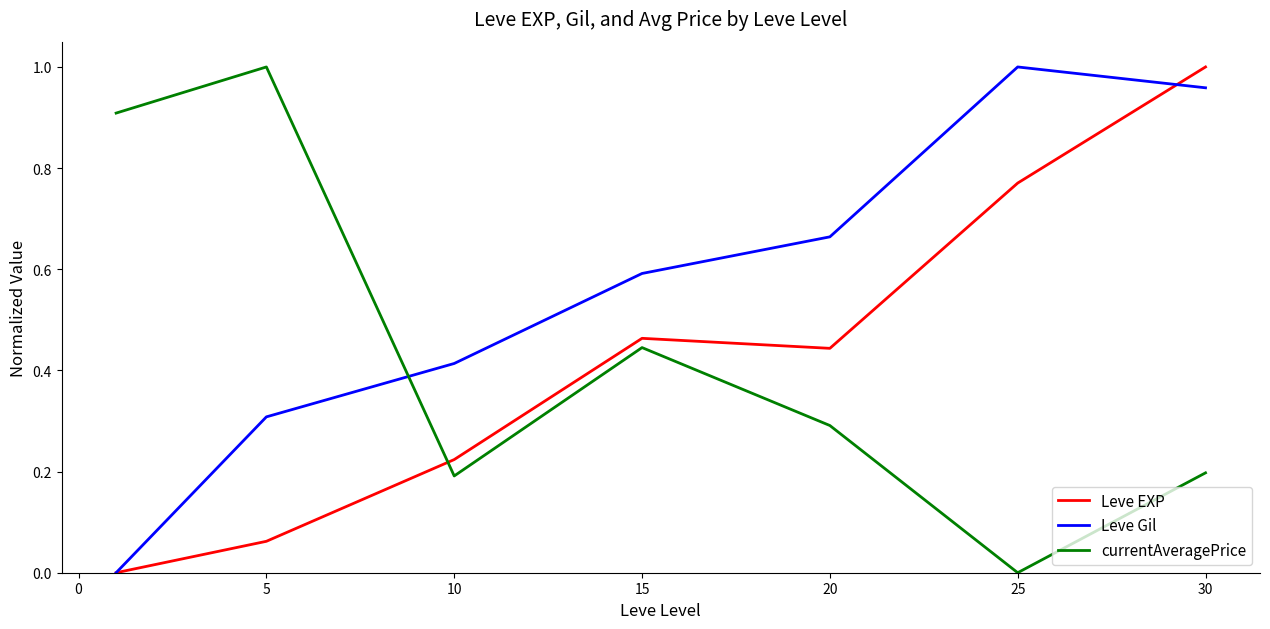

Which series has the largest total across all categories?

Leve Gil